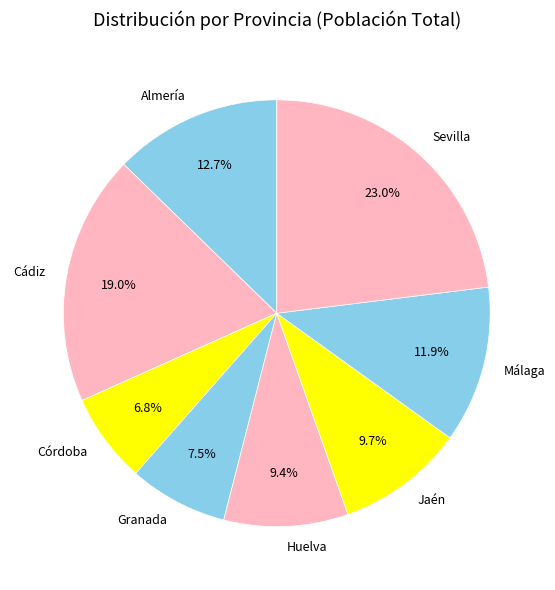

Which slice is the largest?

Sevilla